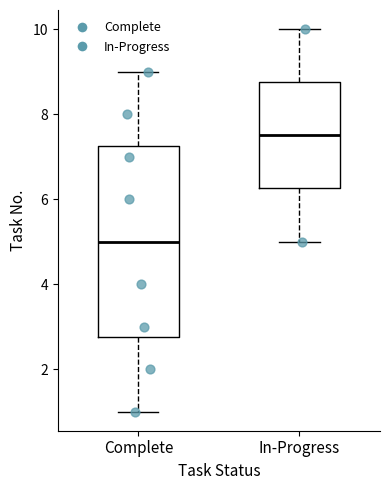

Where does the upper whisker of the box for In-Progress end on the y-axis? The values are not printed on the chart, so give them approximately, as read against the axis.

10.0